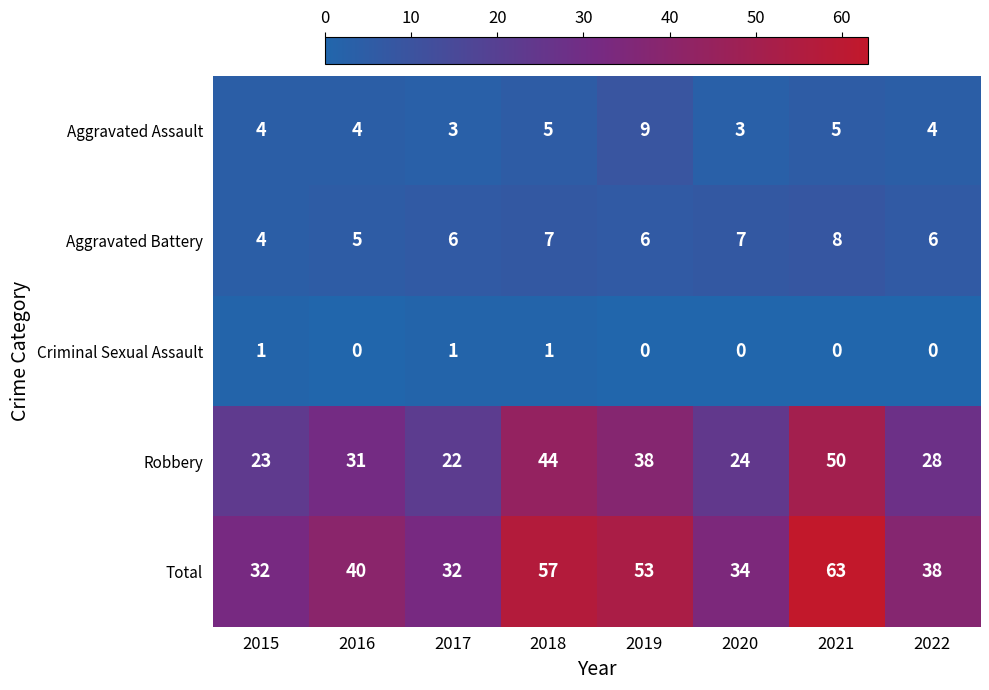

What is the difference between the highest and lowest values at 2016?

40